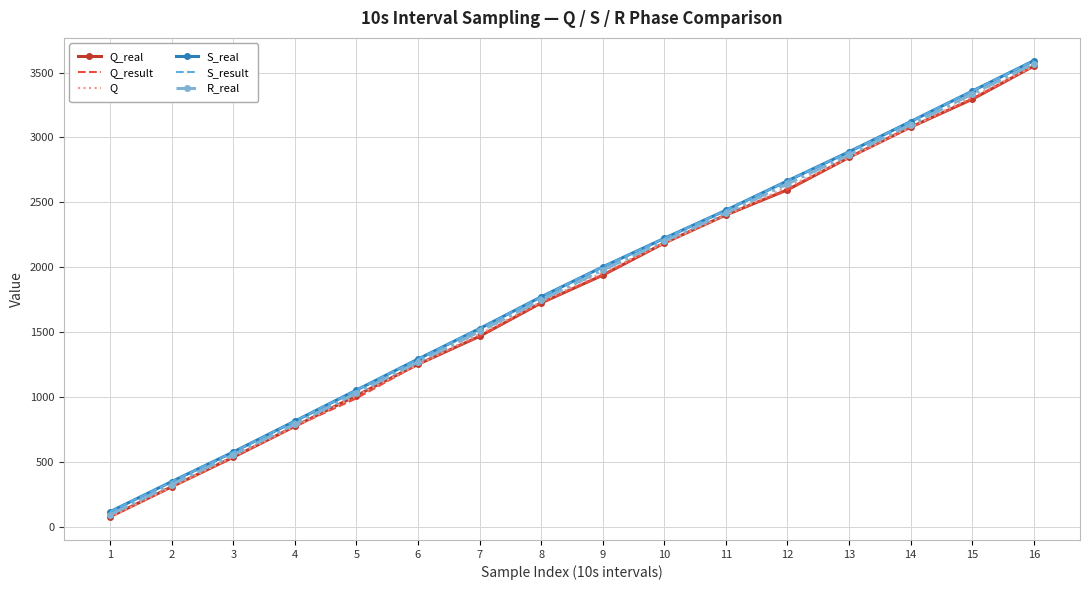

Is this an area chart (filled region under the line)?

No